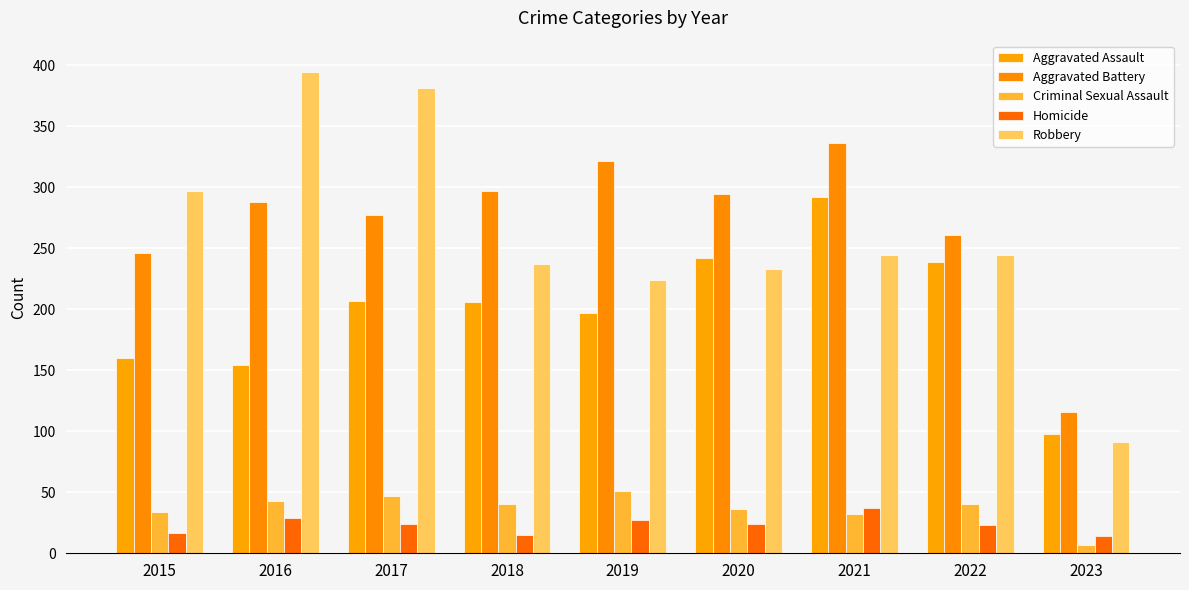

Are the bars grouped side by side (vs. stacked)?

Yes